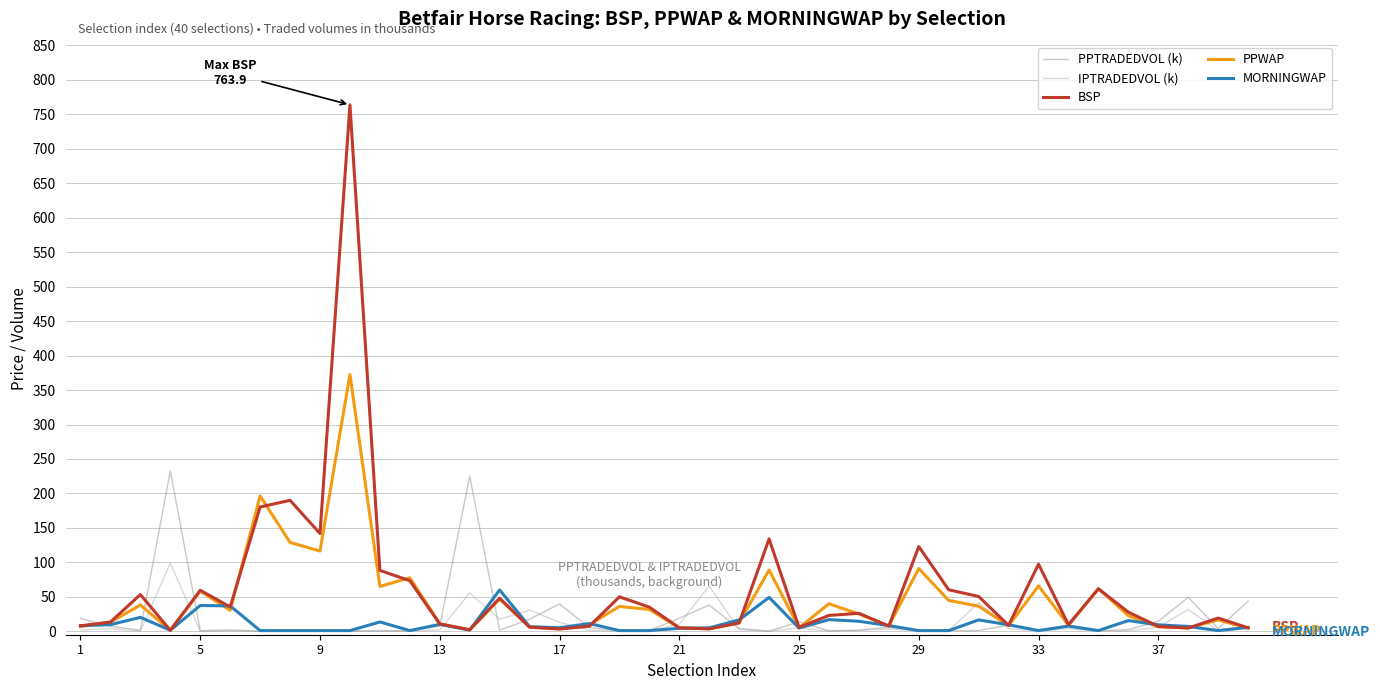

Which series has the widest spread of values?

BSP